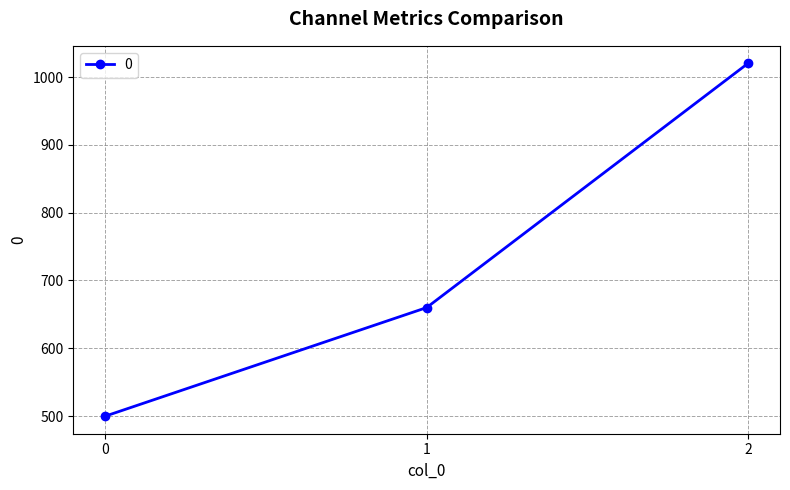

Which has a higher value, 1 or 0?

1